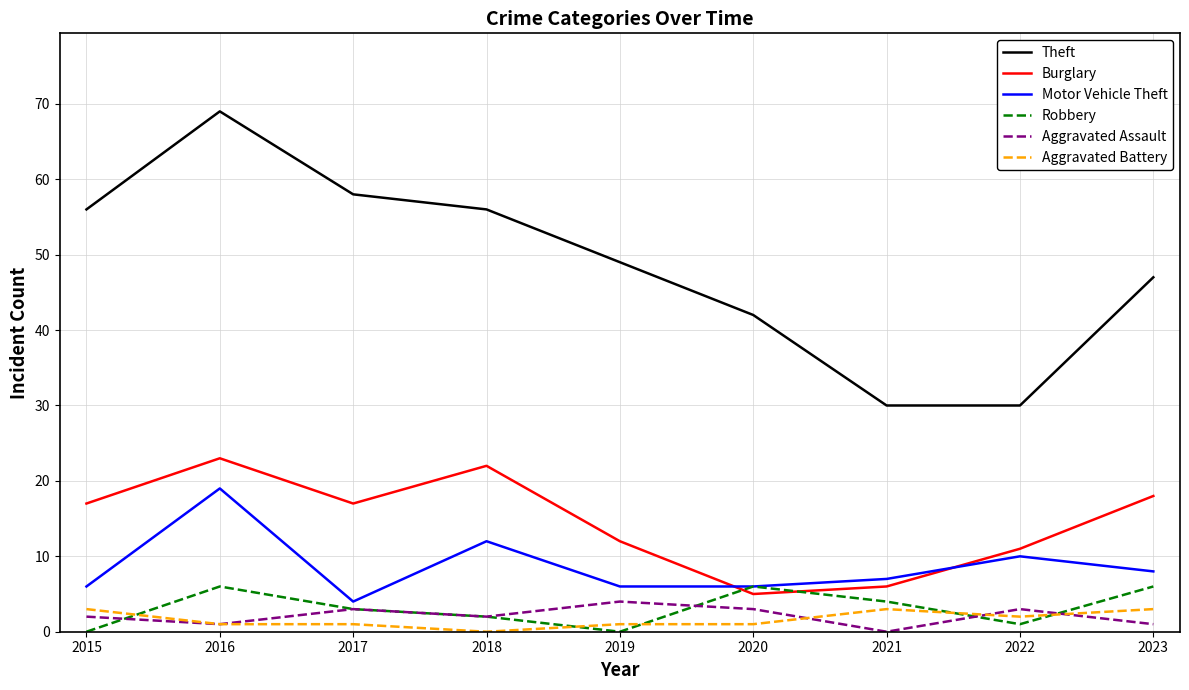

Reading left to right, transcribe all the data shown in this chart.

Theft: 2015=56	2016=69	2017=58	2018=56	2019=49	2020=42	2021=30	2022=30	2023=47
Burglary: 2015=17	2016=23	2017=17	2018=22	2019=12	2020=5	2021=6	2022=11	2023=18
Motor Vehicle Theft: 2015=6	2016=19	2017=4	2018=12	2019=6	2020=6	2021=7	2022=10	2023=8
Robbery: 2015=0	2016=6	2017=3	2018=2	2019=0	2020=6	2021=4	2022=1	2023=6
Aggravated Assault: 2015=2	2016=1	2017=3	2018=2	2019=4	2020=3	2021=0	2022=3	2023=1
Aggravated Battery: 2015=3	2016=1	2017=1	2018=0	2019=1	2020=1	2021=3	2022=2	2023=3